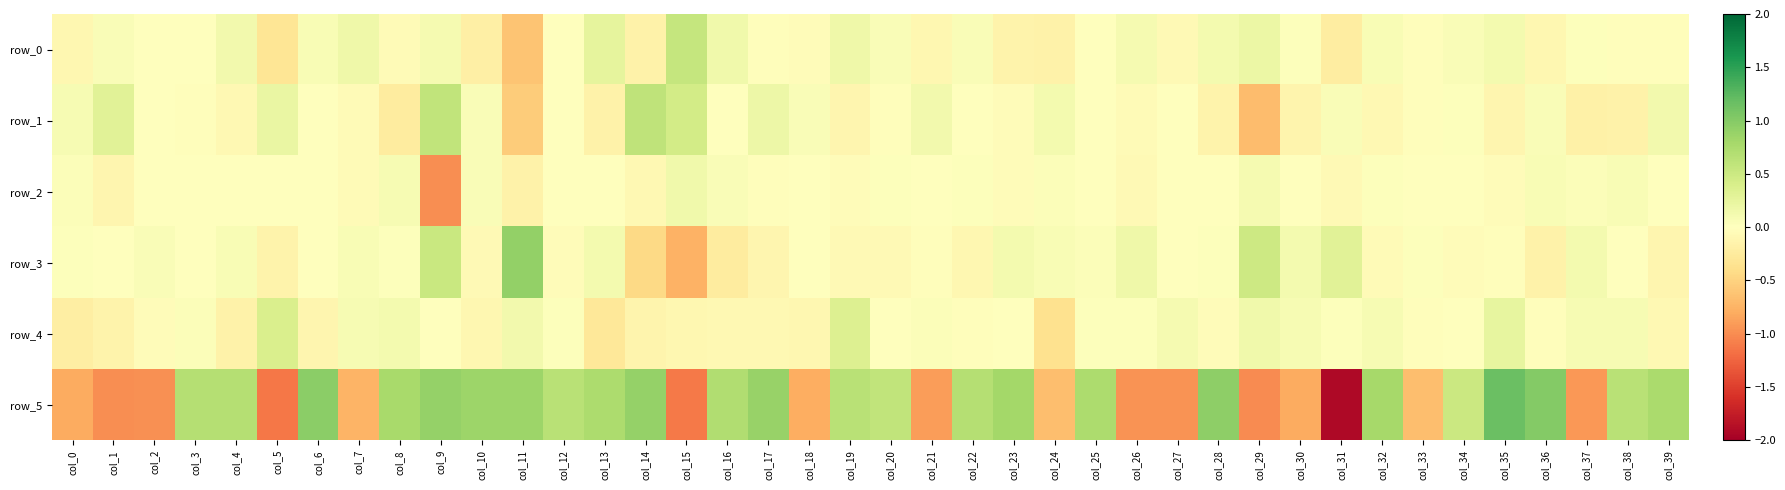

True or false: row_0 has a value of 0.0 at col_3.

True